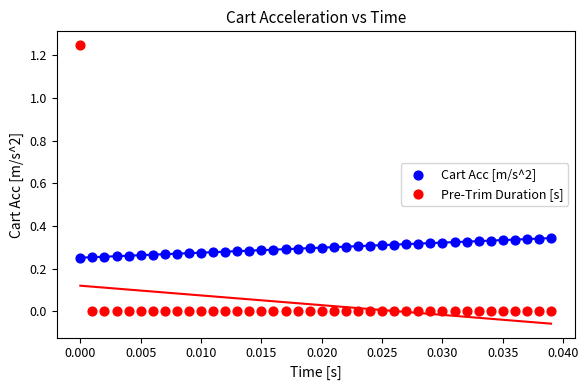

Which series has the largest Y range (max minus min)?

Pre-Trim Duration [s]